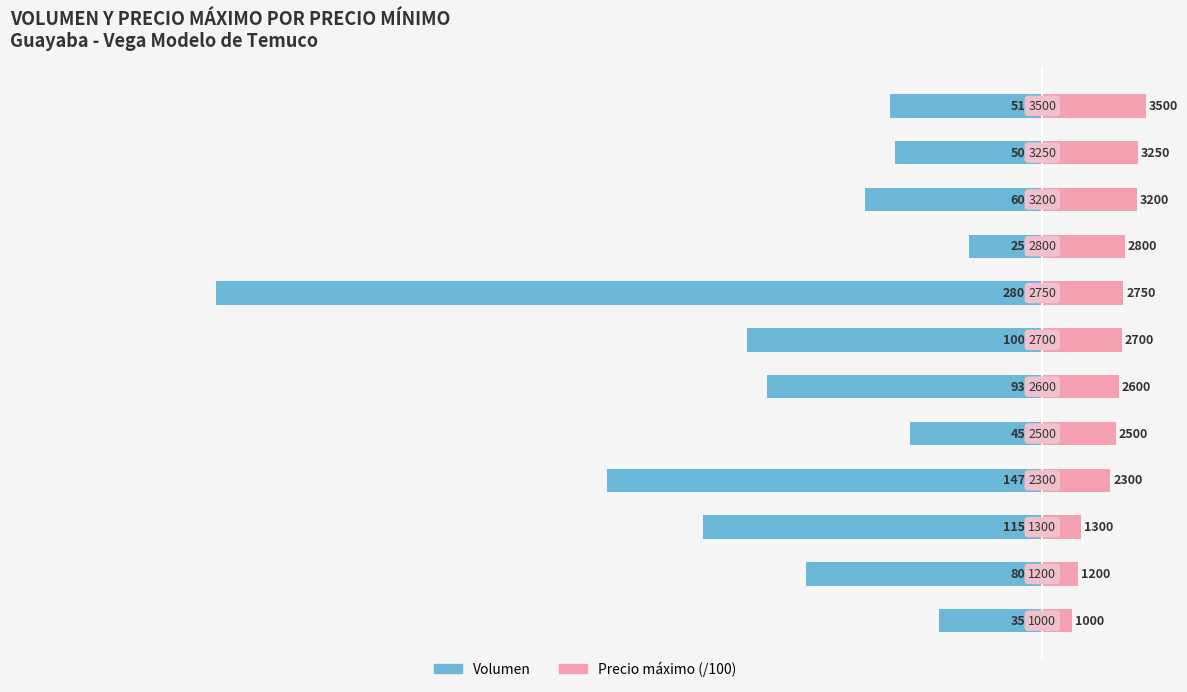

Is it true that Volumen equals -51.7 at 11?

True